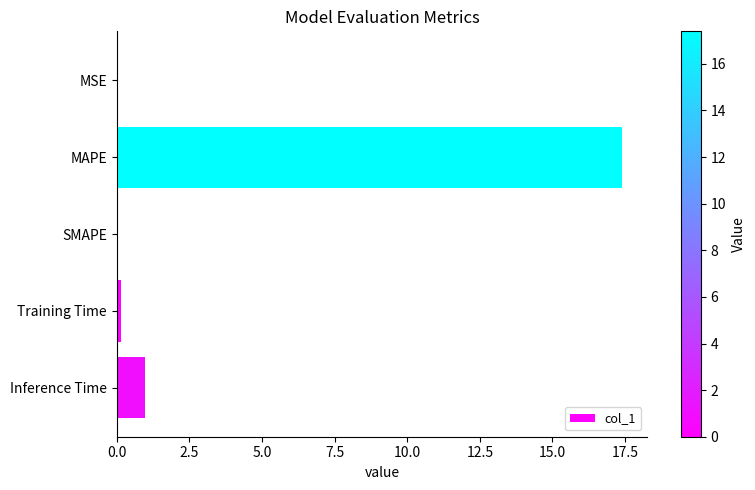

Are the bars horizontal?

Yes